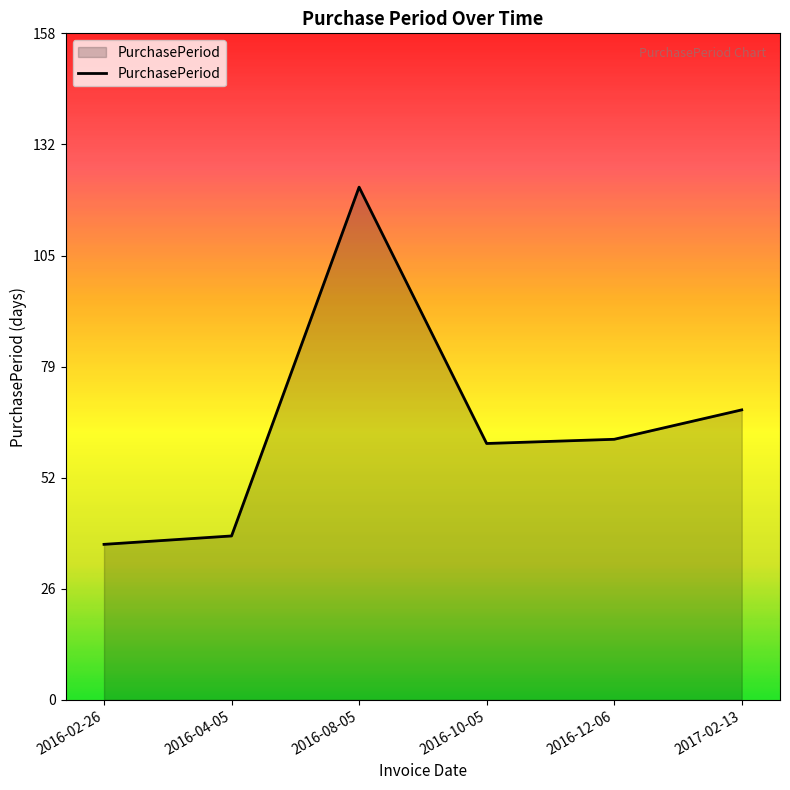

How many interior local peaks (higher than both neighbors) does the data have?

1